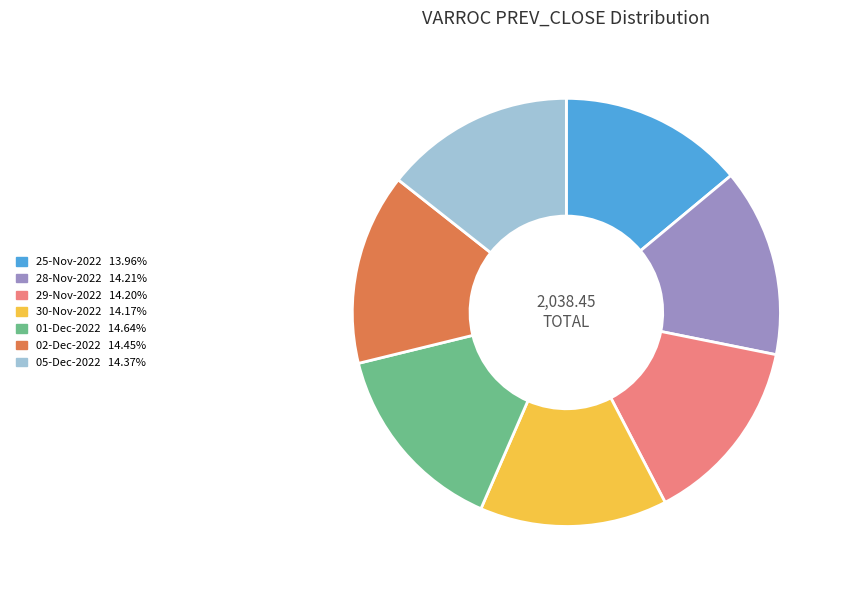

Count the number of slices in the pie.

7